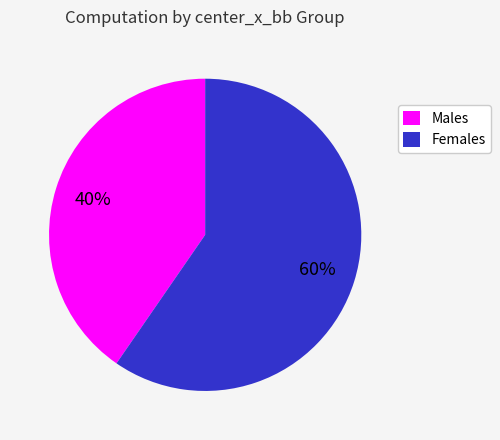

To the nearest percent, what percentage of the pie is Females?

60%